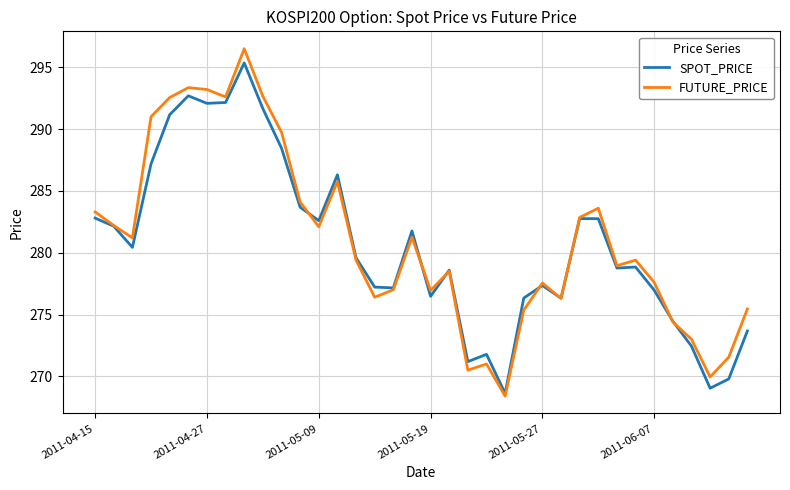

What is the minimum value for FUTURE_PRICE?

268.4